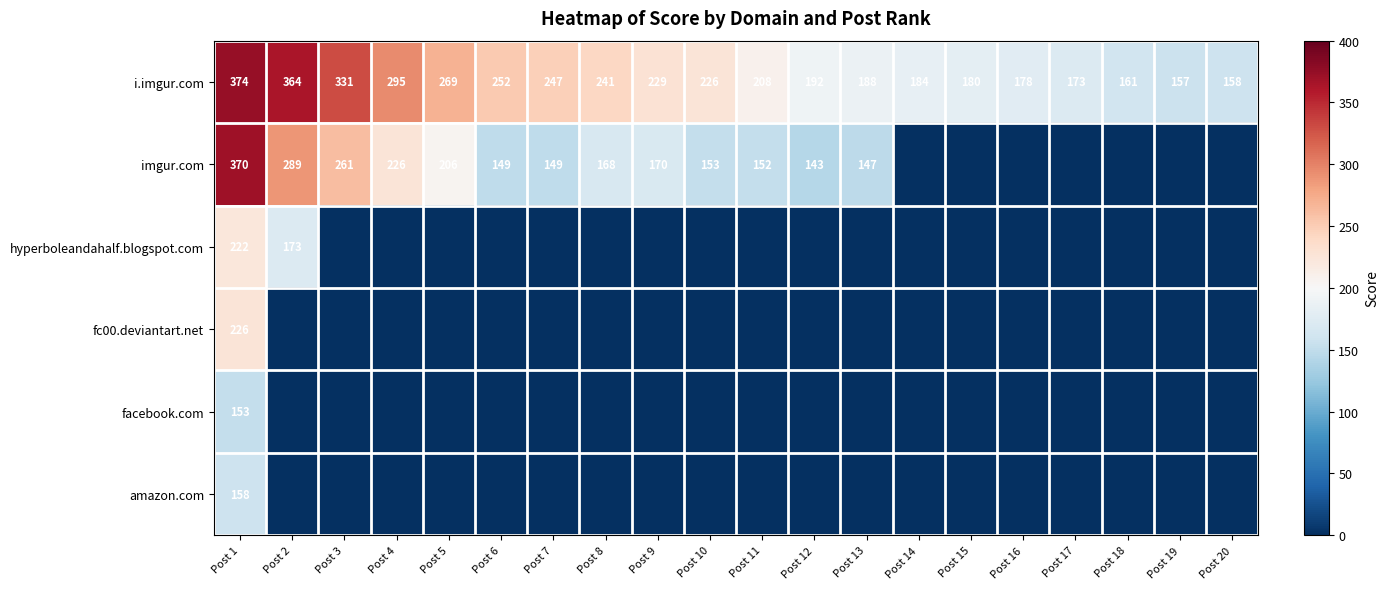

True or false: imgur.com has a value of 60 at Post 7.

False